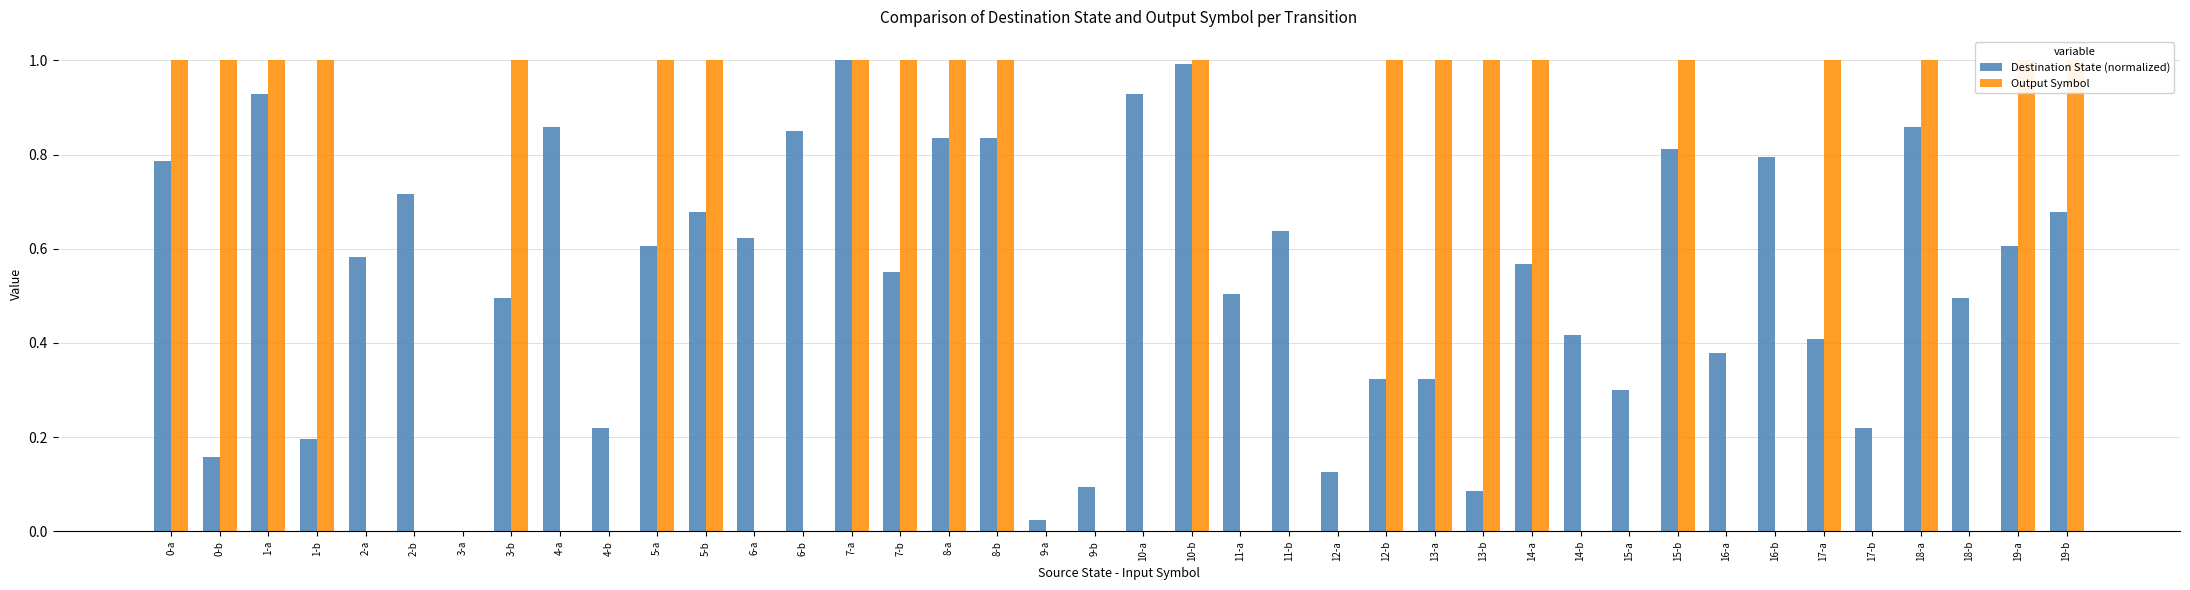

What position from the right is 12-b?

15